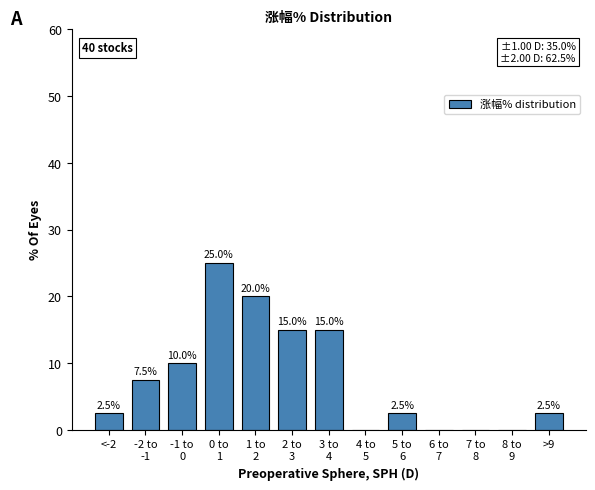

Is it true that the value at <-2 is 2.5?

True